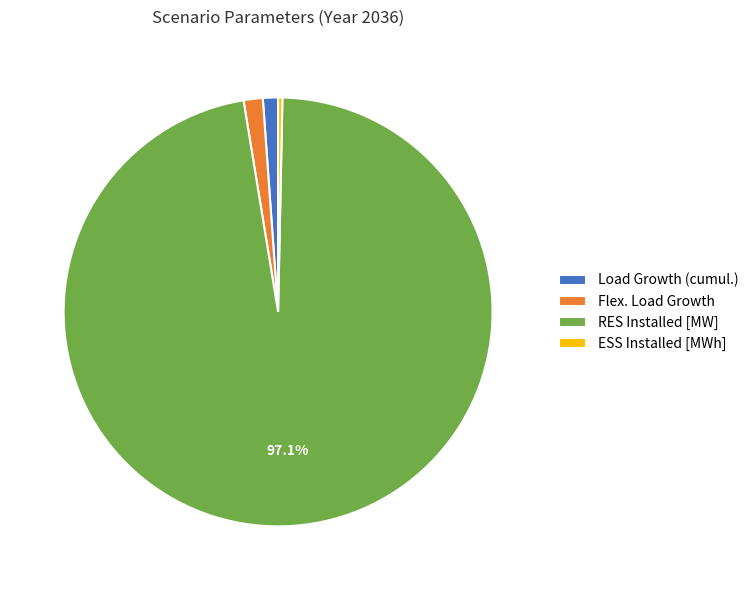

Which slice is the smallest?

ESS Installed [MWh]